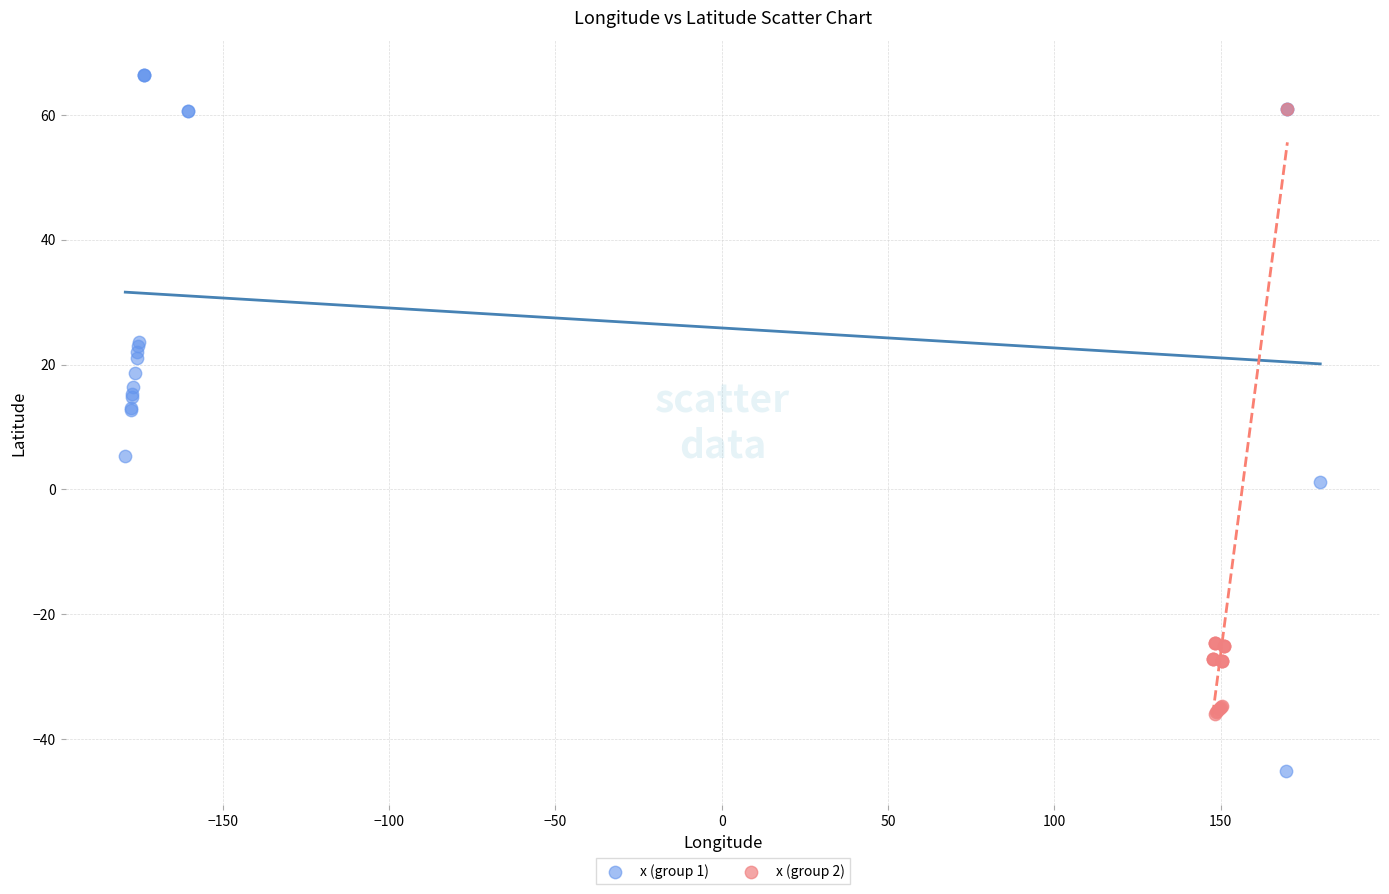

Which series has the largest Y range (max minus min)?

x (group 1)